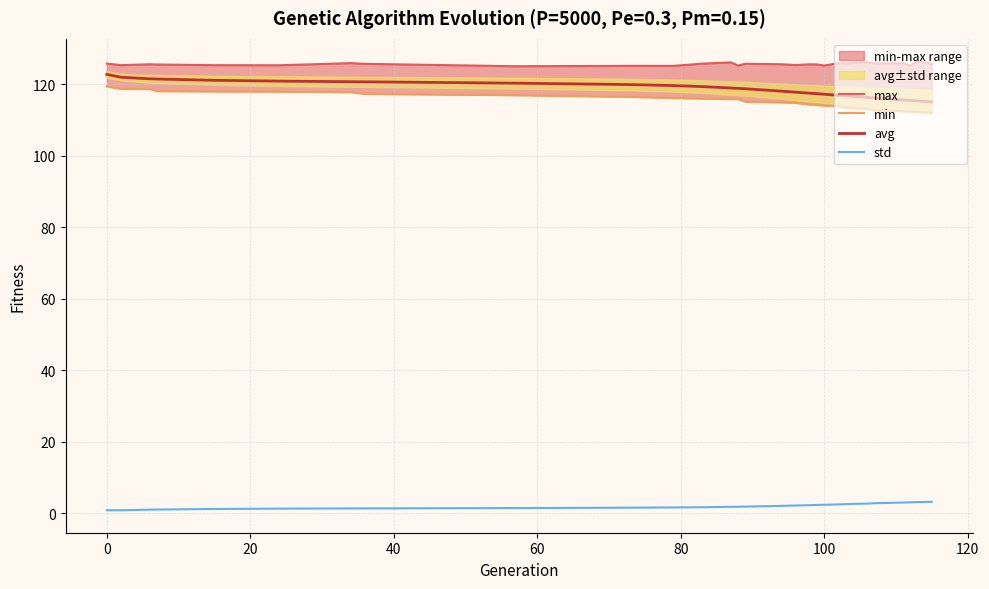

Which series has the largest range (max minus min)?

avg